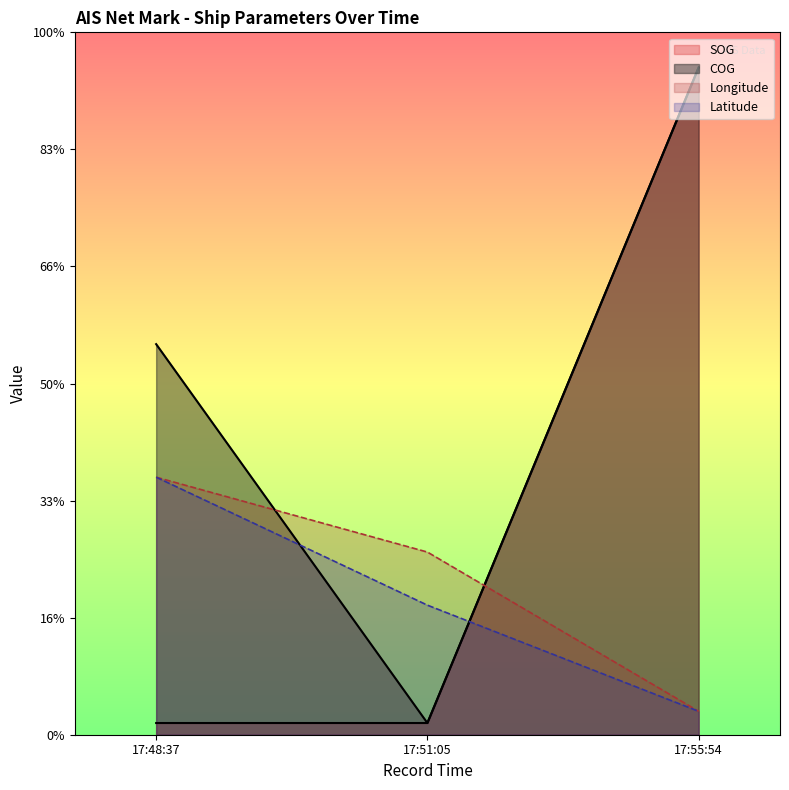

Does the chart display data point markers on the line(s)?

No